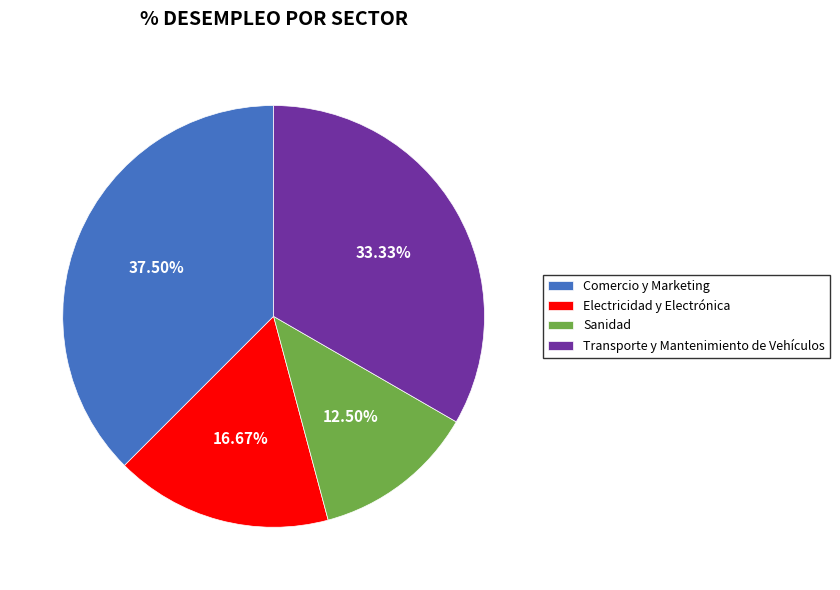

Count the number of slices in the pie.

4